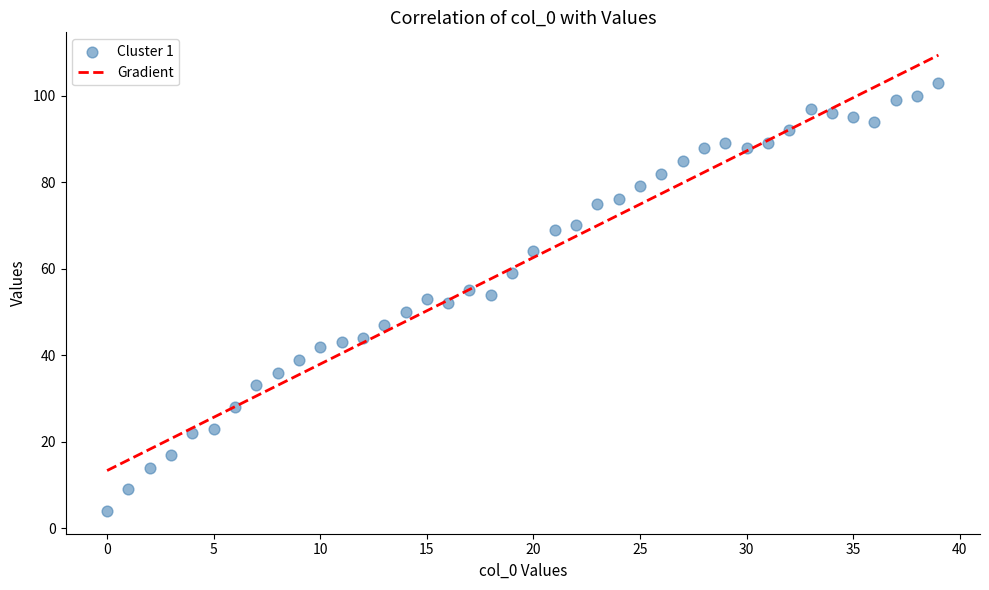

What is the range of Y values (max minus min)?

99